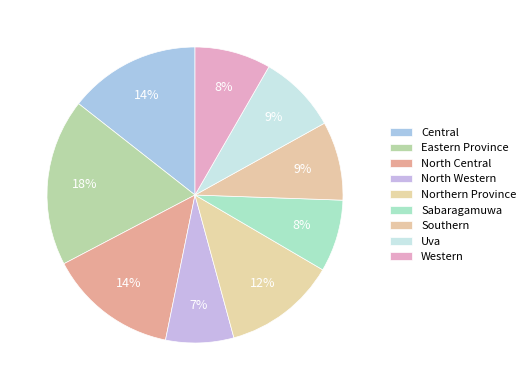

Is there a majority slice in this chart?

No